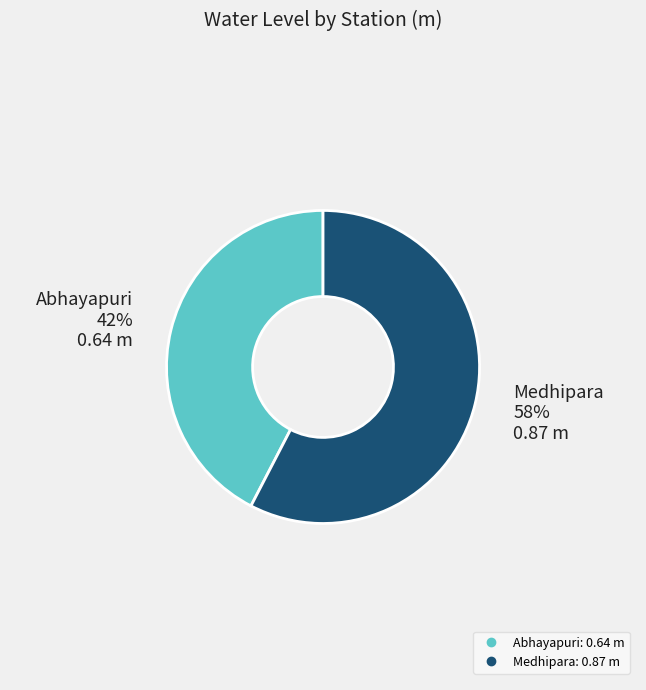

Is the sum of Abhayapuri and Medhipara greater than half?

Yes